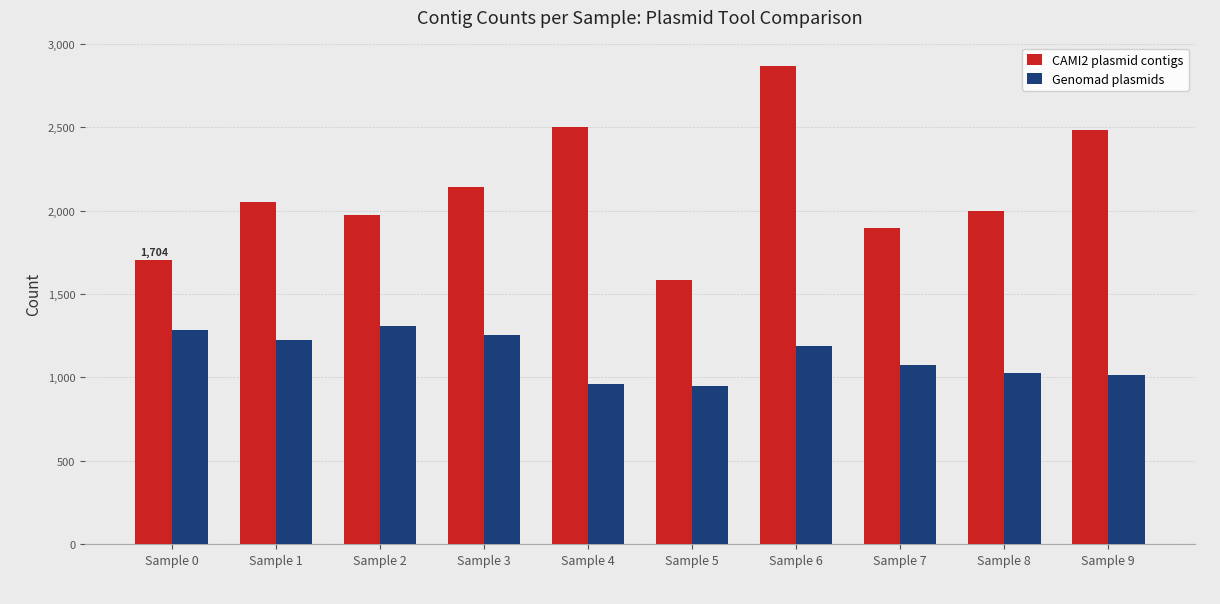

At Sample 5, list the series in order from largest to smallest.

CAMI2 plasmid contigs, Genomad plasmids